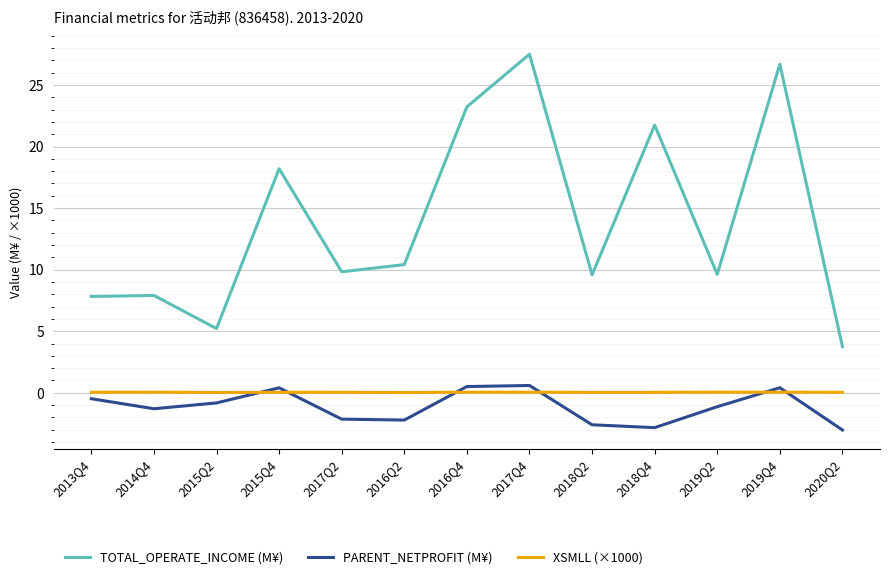

Read the TOTAL_OPERATE_INCOME (M¥) value at 2019Q4.

26.7